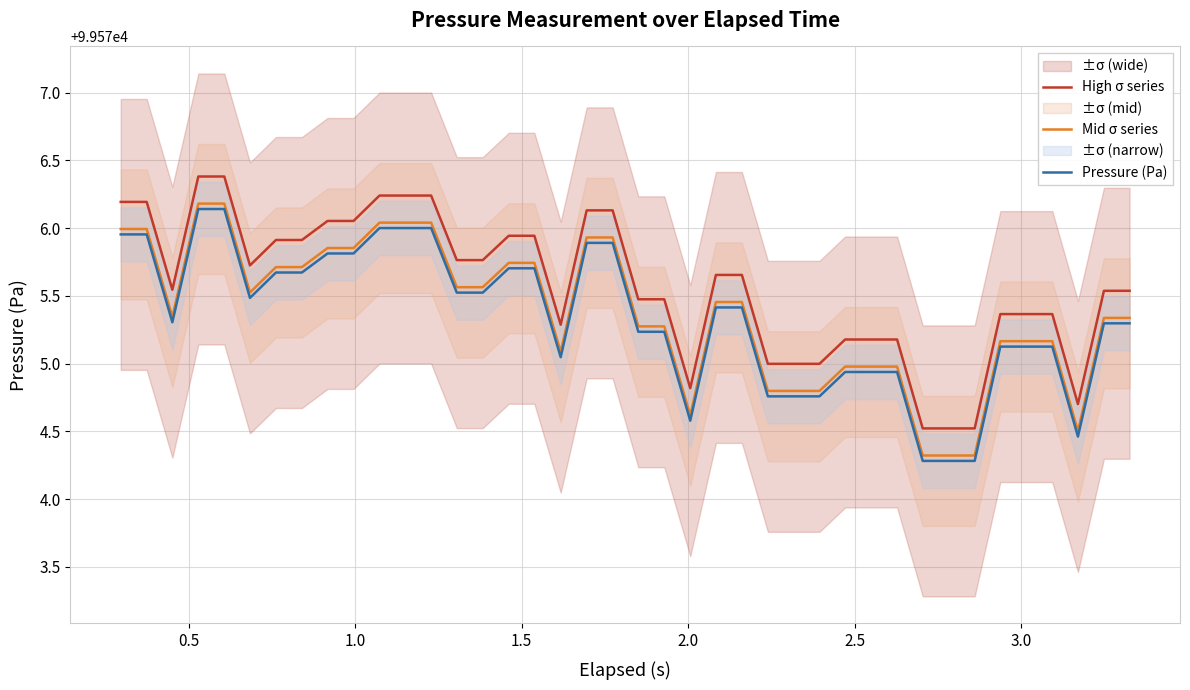

List the series in order of their peak value, lowest first.

Pressure (Pa), Mid σ series, High σ series